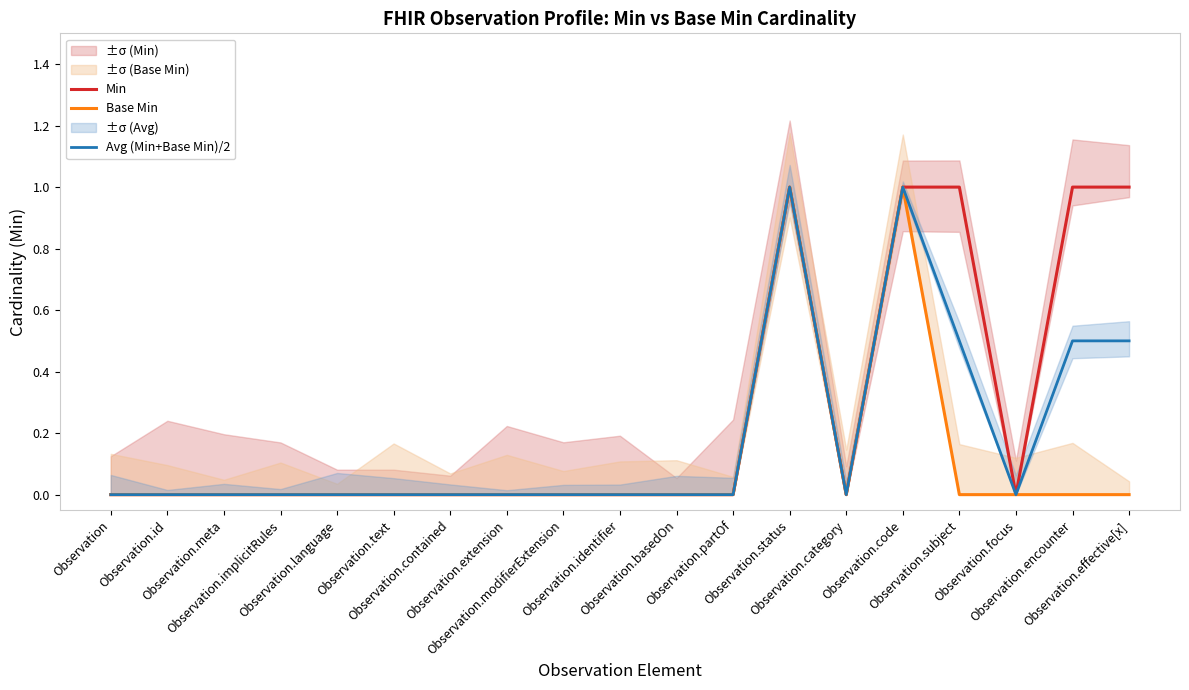

Reading left to right, what are all the values shown in this chart?

Min: Observation=0.0	Observation.id=0.0	Observation.meta=0.0	Observation.implicitRules=0.0	Observation.language=0.0	Observation.text=0.0	Observation.contained=0.0	Observation.extension=0.0	Observation.modifierExtension=0.0	Observation.identifier=0.0	Observation.basedOn=0.0	Observation.partOf=0.0	Observation.status=1.0	Observation.category=0.0	Observation.code=1.0	Observation.subject=1.0	Observation.focus=0.0	Observation.encounter=1.0	Observation.effective[x]=1.0
Base Min: Observation=0.0	Observation.id=0.0	Observation.meta=0.0	Observation.implicitRules=0.0	Observation.language=0.0	Observation.text=0.0	Observation.contained=0.0	Observation.extension=0.0	Observation.modifierExtension=0.0	Observation.identifier=0.0	Observation.basedOn=0.0	Observation.partOf=0.0	Observation.status=1.0	Observation.category=0.0	Observation.code=1.0	Observation.subject=0.0	Observation.focus=0.0	Observation.encounter=0.0	Observation.effective[x]=0.0
Avg (Min+Base Min)/2: Observation=0.0	Observation.id=0.0	Observation.meta=0.0	Observation.implicitRules=0.0	Observation.language=0.0	Observation.text=0.0	Observation.contained=0.0	Observation.extension=0.0	Observation.modifierExtension=0.0	Observation.identifier=0.0	Observation.basedOn=0.0	Observation.partOf=0.0	Observation.status=1.0	Observation.category=0.0	Observation.code=1.0	Observation.subject=0.5	Observation.focus=0.0	Observation.encounter=0.5	Observation.effective[x]=0.5